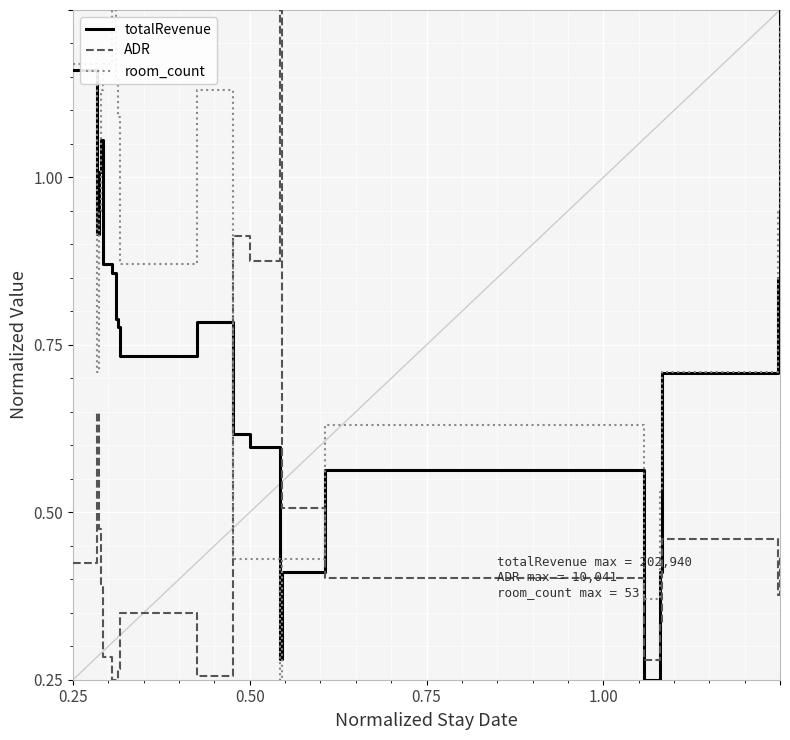

Does the chart display data point markers on the line(s)?

No